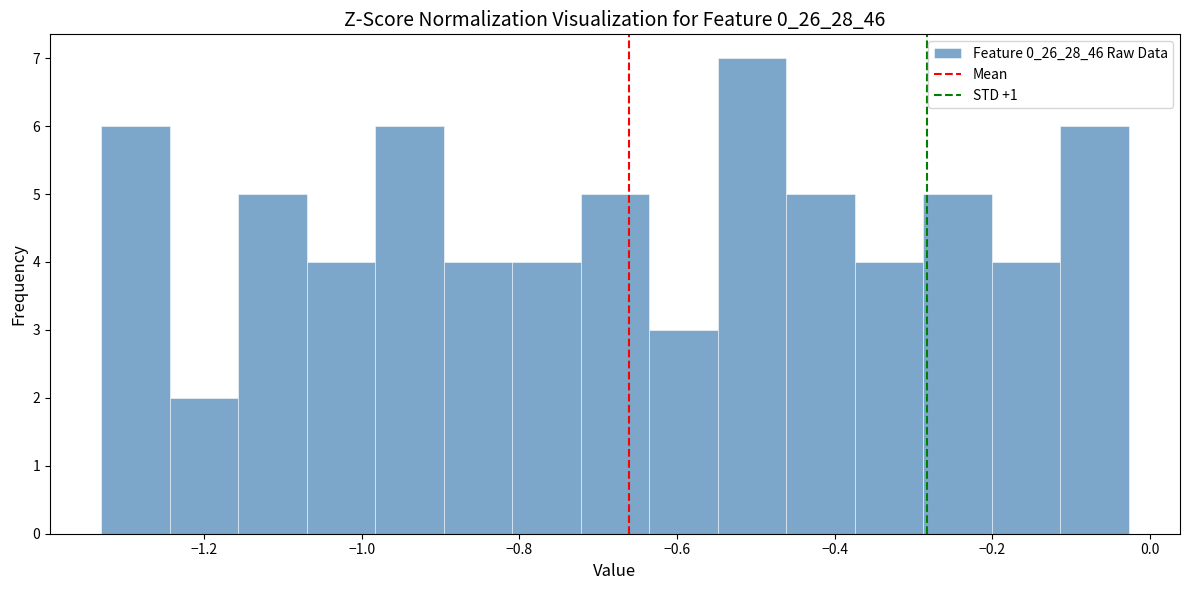

Which range on the x-axis has the tallest bar?

-0.54 to -0.46